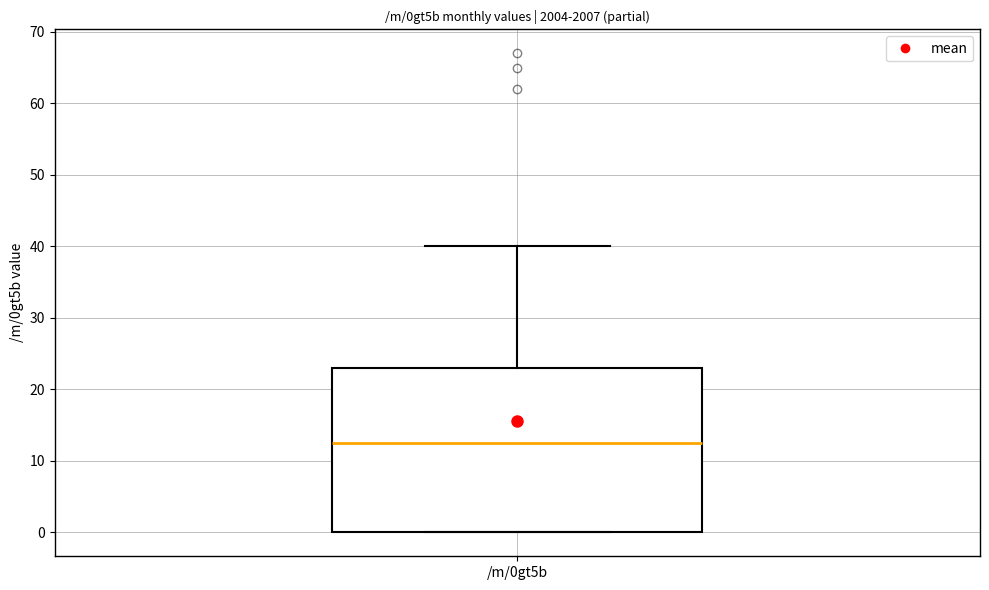

Where does the median line of the box for /m/0gt5b sit on the y-axis? The values are not printed on the chart, so give them approximately, as read against the axis.

13